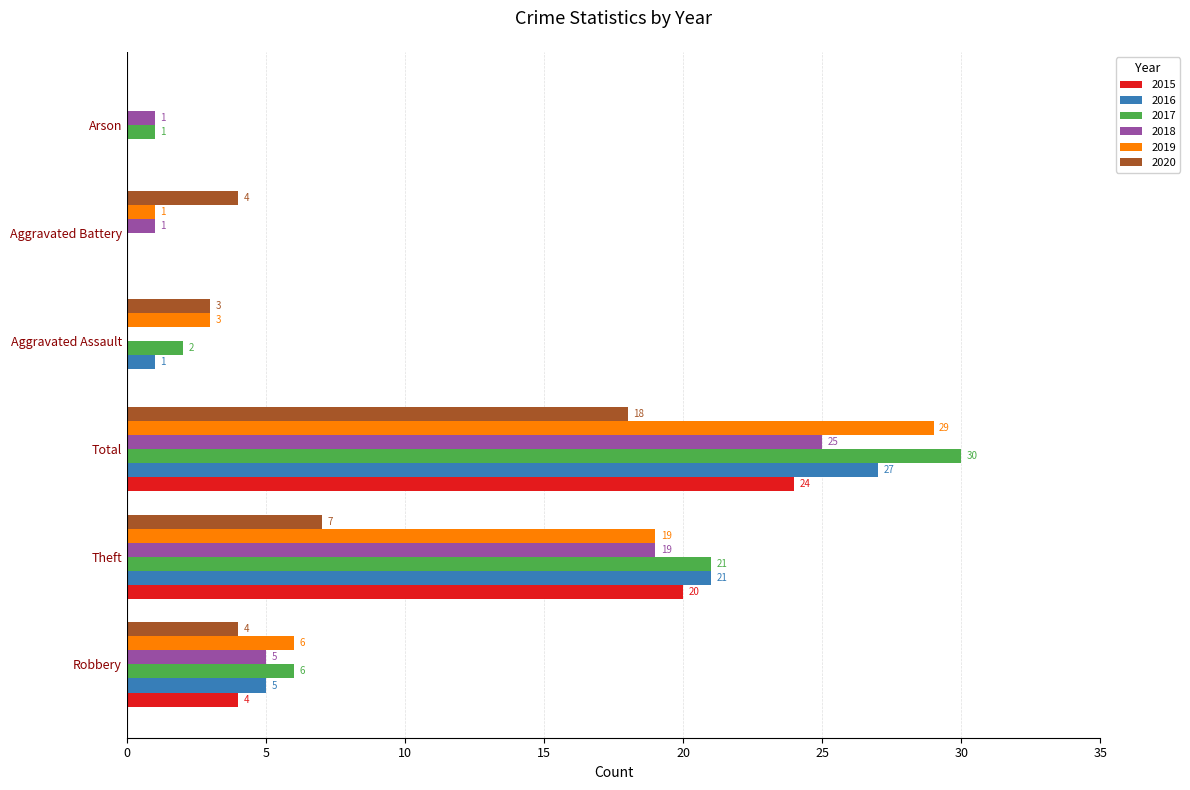

At which label is 2018 closest to 12?

Robbery